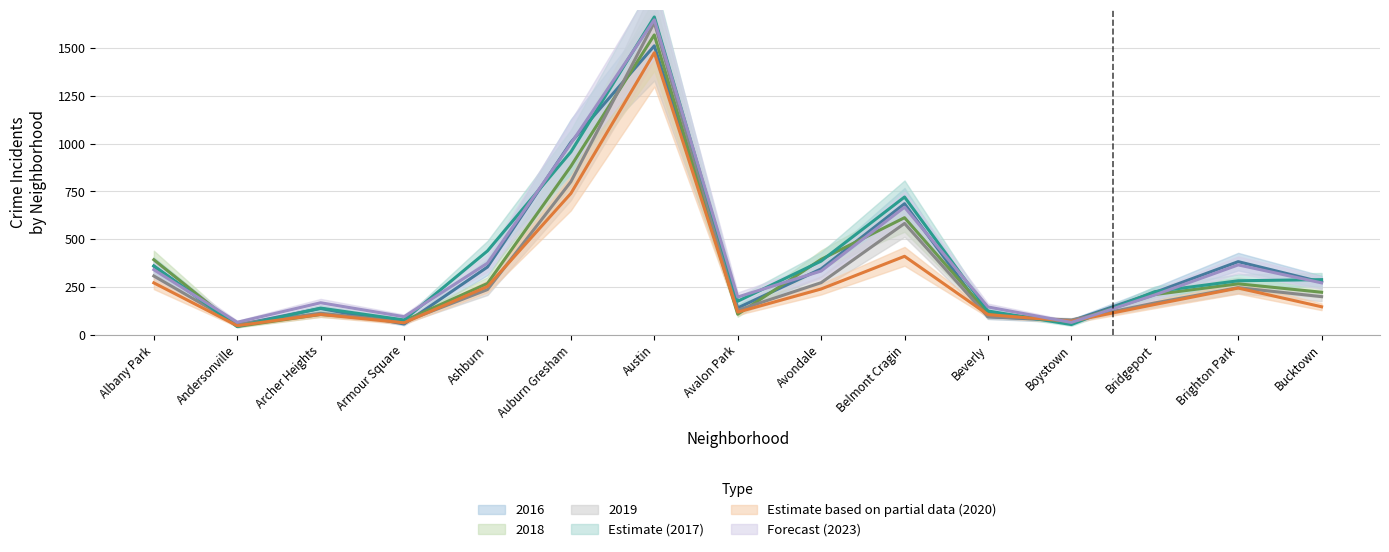

Between Belmont Cragin and Ashburn, which is larger?

Belmont Cragin